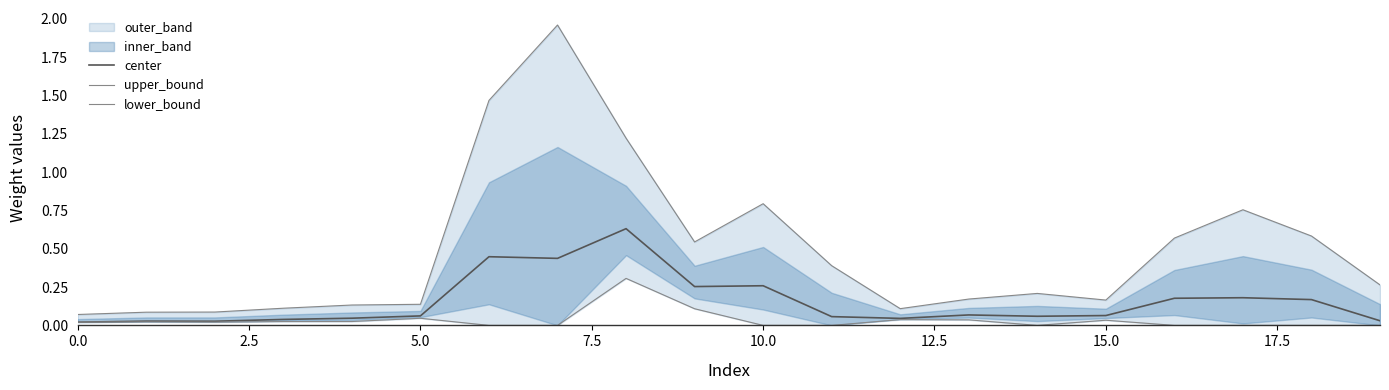

The lower_bound series shows 0.0 at 15.0. True or false?

True